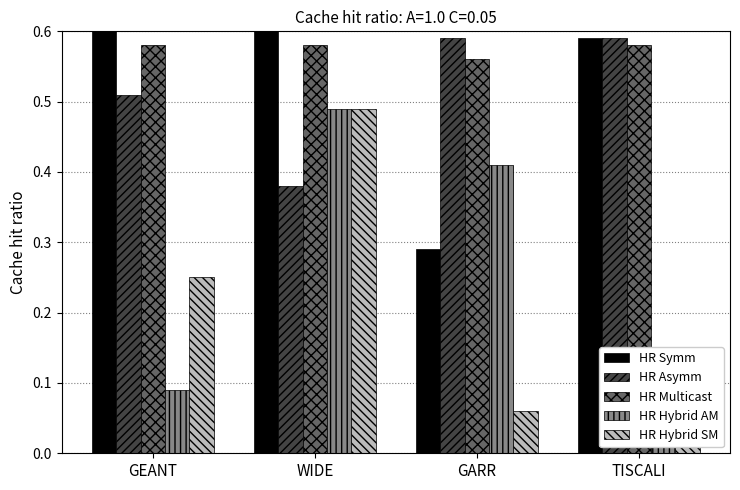

How many distinct data groups are displayed?

5